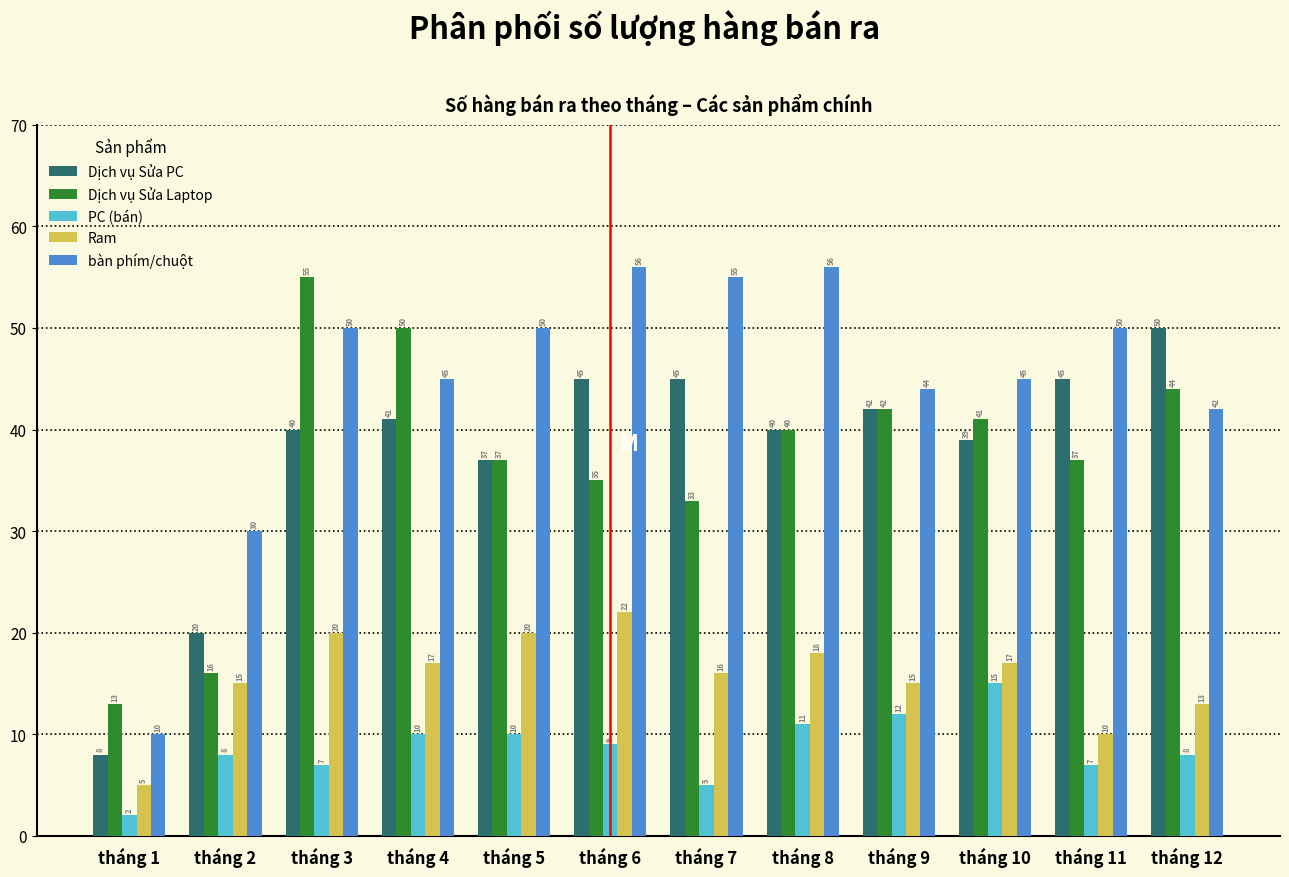

Reading left to right, list all the values displayed in this chart.

Dịch vụ Sửa PC: 8	20	40	41	37	45	45	40	42	39	45	50
Dịch vụ Sửa Laptop: 13	16	55	50	37	35	33	40	42	41	37	44
PC (bán): 2	8	7	10	10	9	5	11	12	15	7	8
Ram: 5	15	20	17	20	22	16	18	15	17	10	13
bàn phím/chuột: 10	30	50	45	50	56	55	56	44	45	50	42